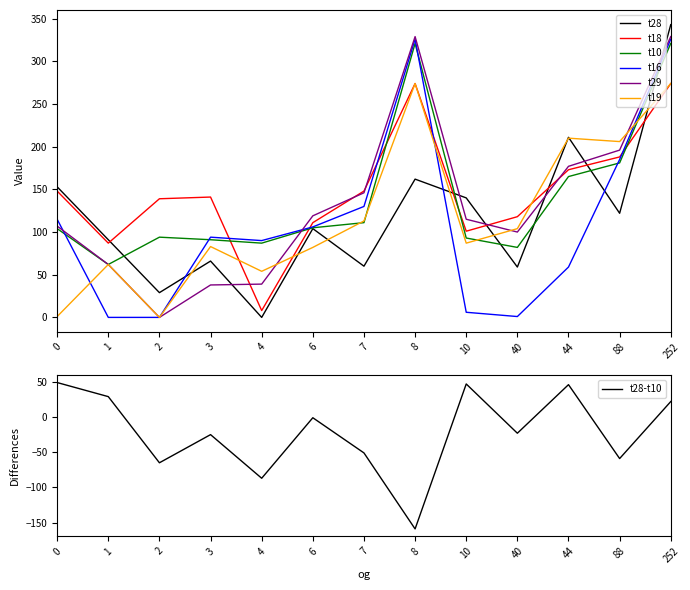

True or false: t19 and t10 cross at least once.

True